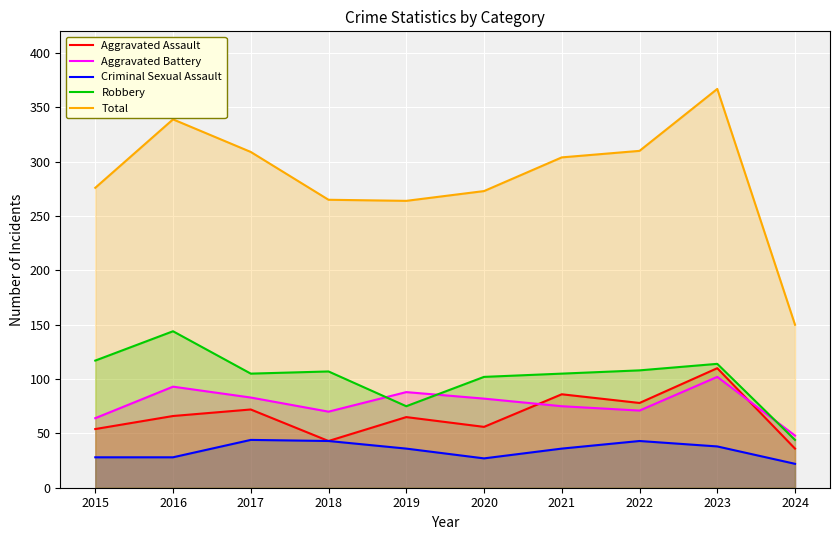

What is the total value across all series at 2017?

613